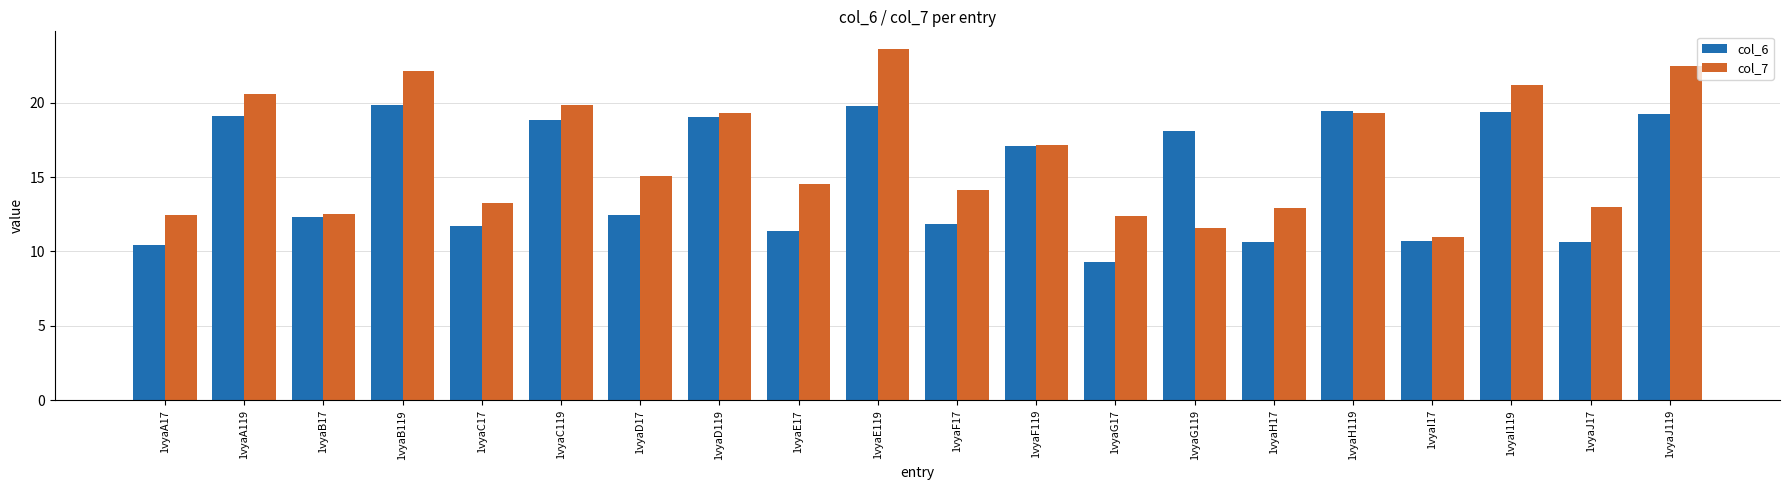

What is the sum of all col_6 values?

301.1